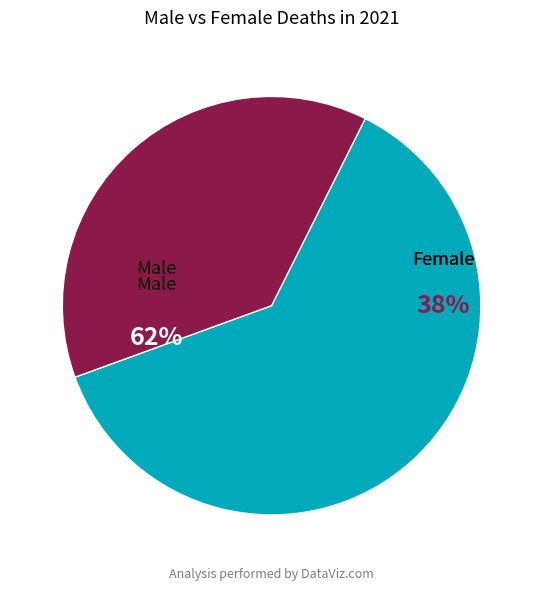

Rank the series by their average value, from highest to lowest.

2021M, 2021F